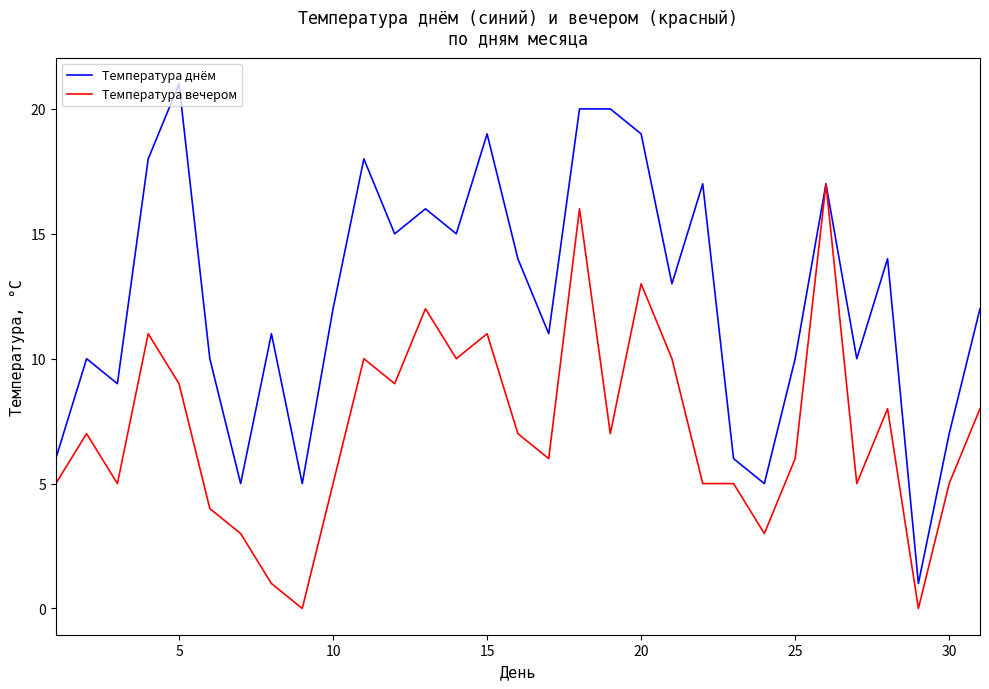

Reading right to left, list all the values displayed in this chart.

Температура днём: 12	7	1	14	10	17	10	5	6	17	13	19	20	20	11	14	19	15	16	15	18	12	5	11	5	10	21	18	9	10	6
Температура вечером: 8	5	0	8	5	17	6	3	5	5	10	13	7	16	6	7	11	10	12	9	10	5	0	1	3	4	9	11	5	7	5